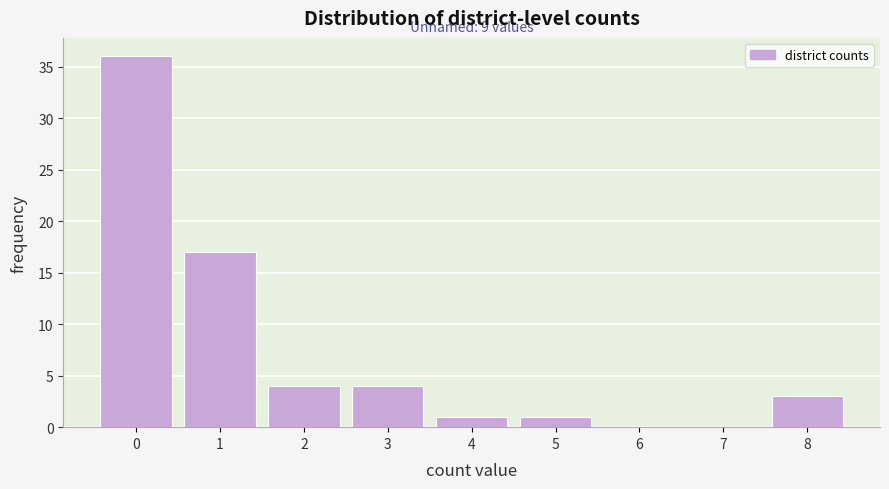

Reading left to right, transcribe all the data shown in this chart.

0=36	1=17	2=4	3=4	4=1	5=1	6=0	7=0	8=3